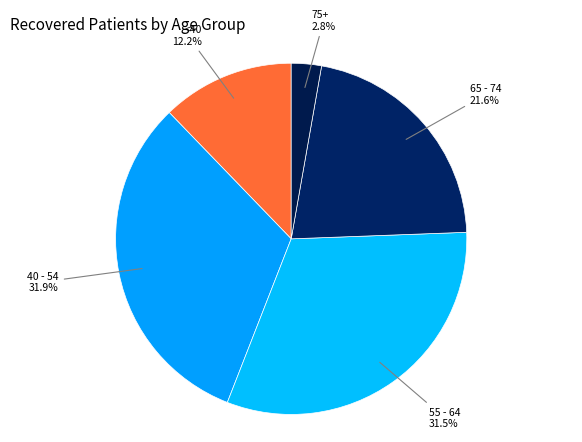

How much of the chart is everything except 65 - 74?

78.4%